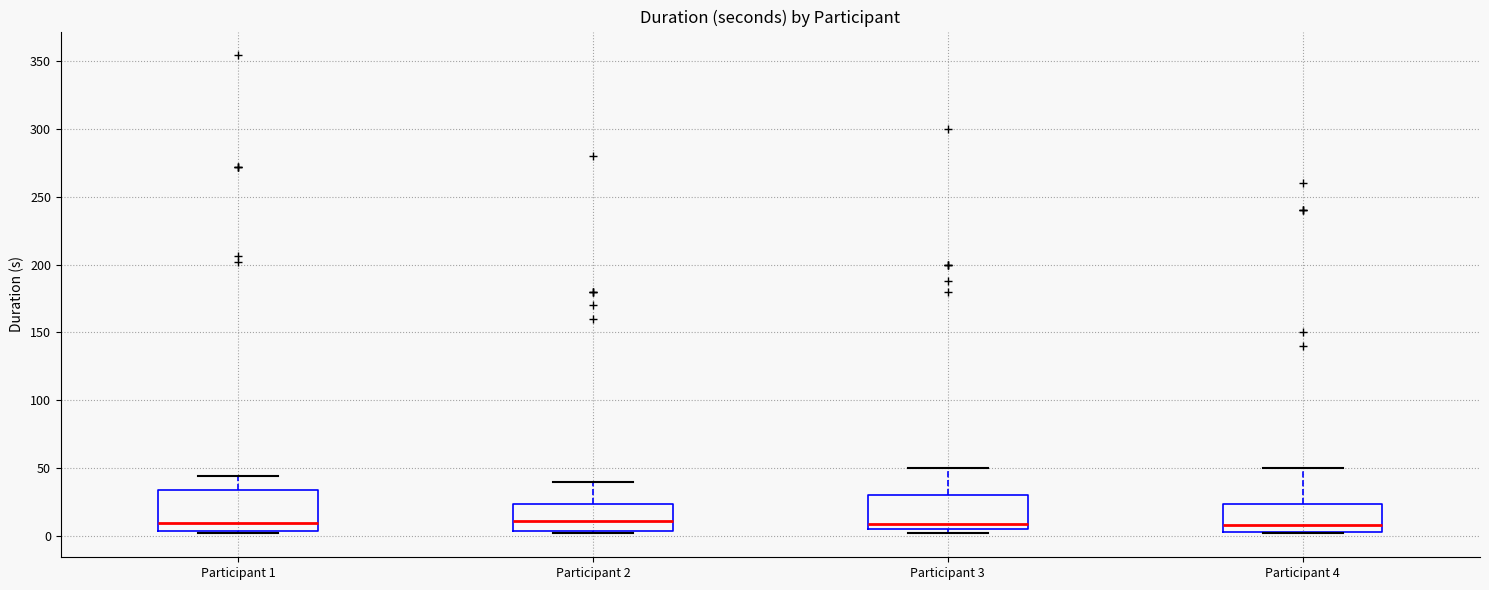

Reading left to right, transcribe this box plot: for each box, give where its median line is, the range the box spans, and where its two whiskers end, as read against the y-axis. The values are not printed on the chart, so give them approximately, as read against the axis.

Participant 1: median 10, box 5 to 35, whiskers 0 to 45
Participant 2: median 10, box 5 to 25, whiskers 0 to 40
Participant 3: median 10, box 5 to 30, whiskers 0 to 50
Participant 4: median 10, box 5 to 25, whiskers 0 to 50